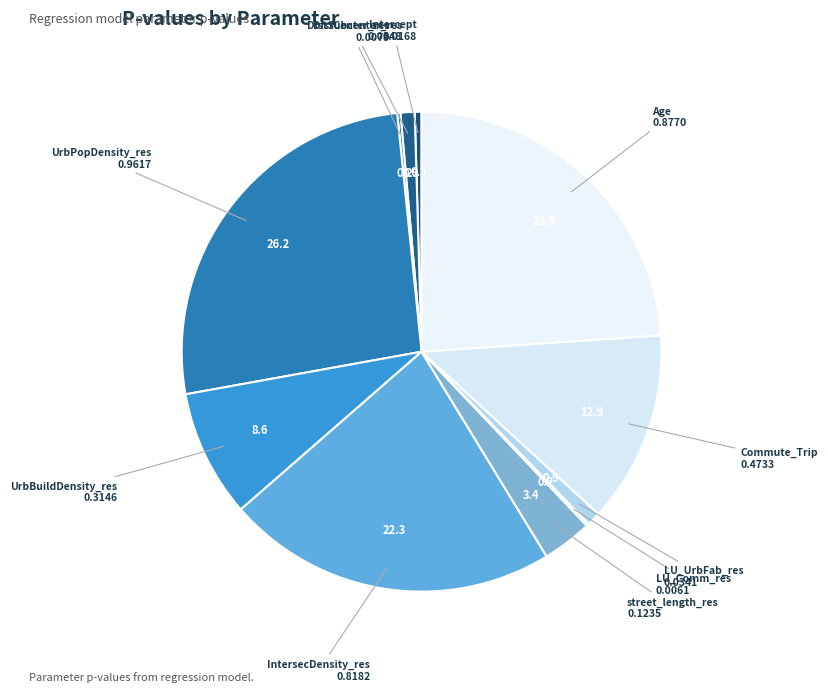

Which category has the biggest portion of the pie?

UrbPopDensity_res